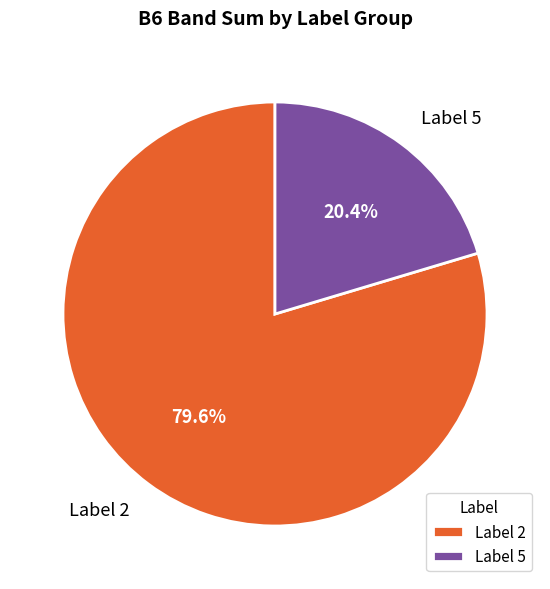

Which category has the biggest portion of the pie?

Label 2